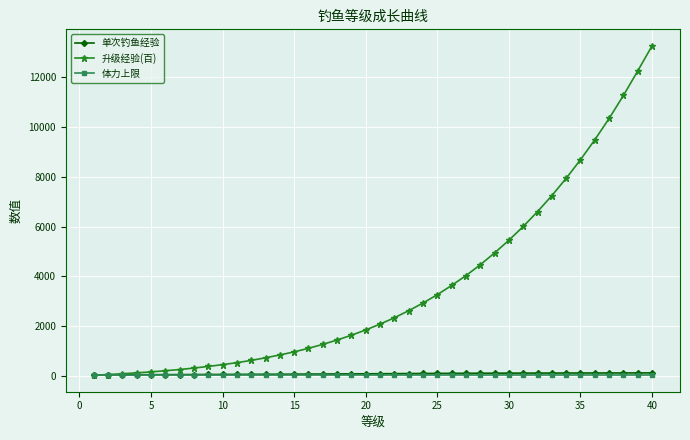

Which series ends up on top after the final intersection of 体力上限 and 升级经验(百)?

升级经验(百)